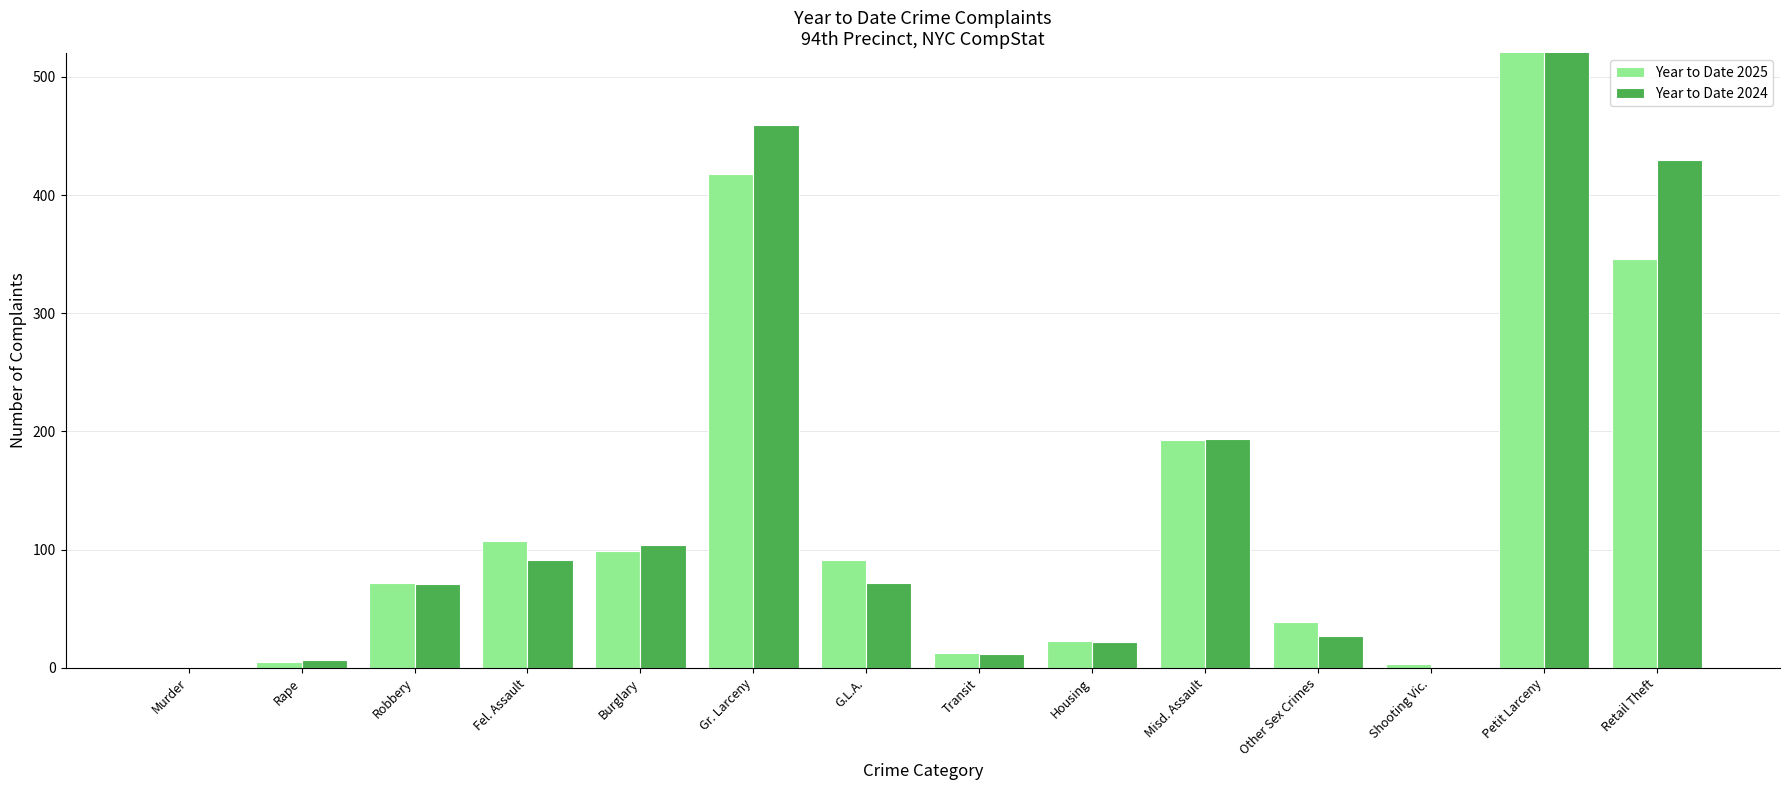

Which series has the largest range (max minus min)?

Year to Date 2024